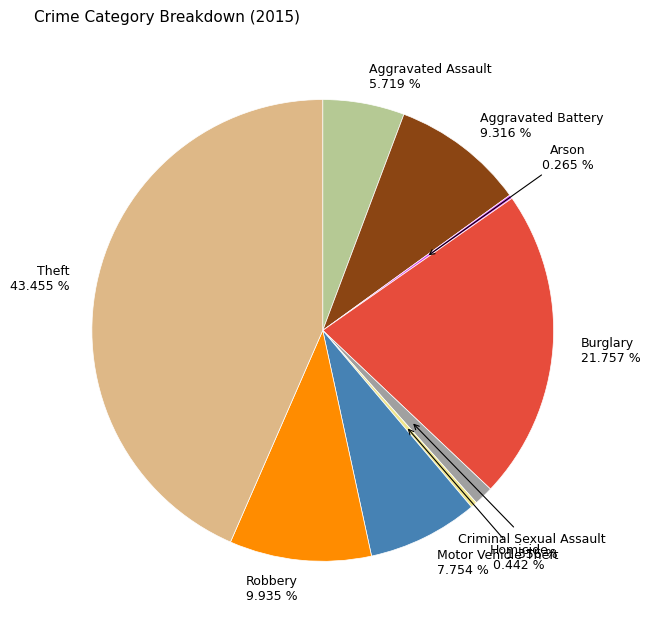

Which slice is the largest?

Theft